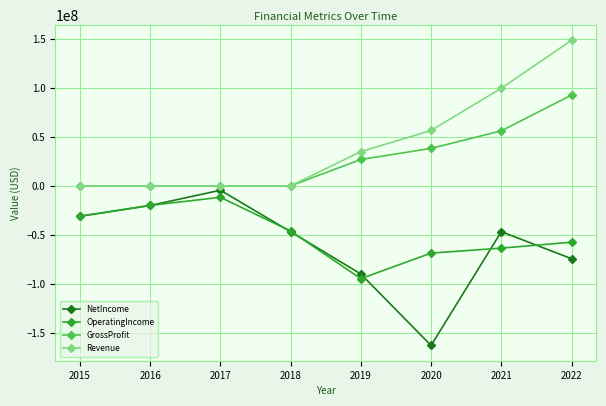

Is it true that GrossProfit equals 0 at 2017?

True